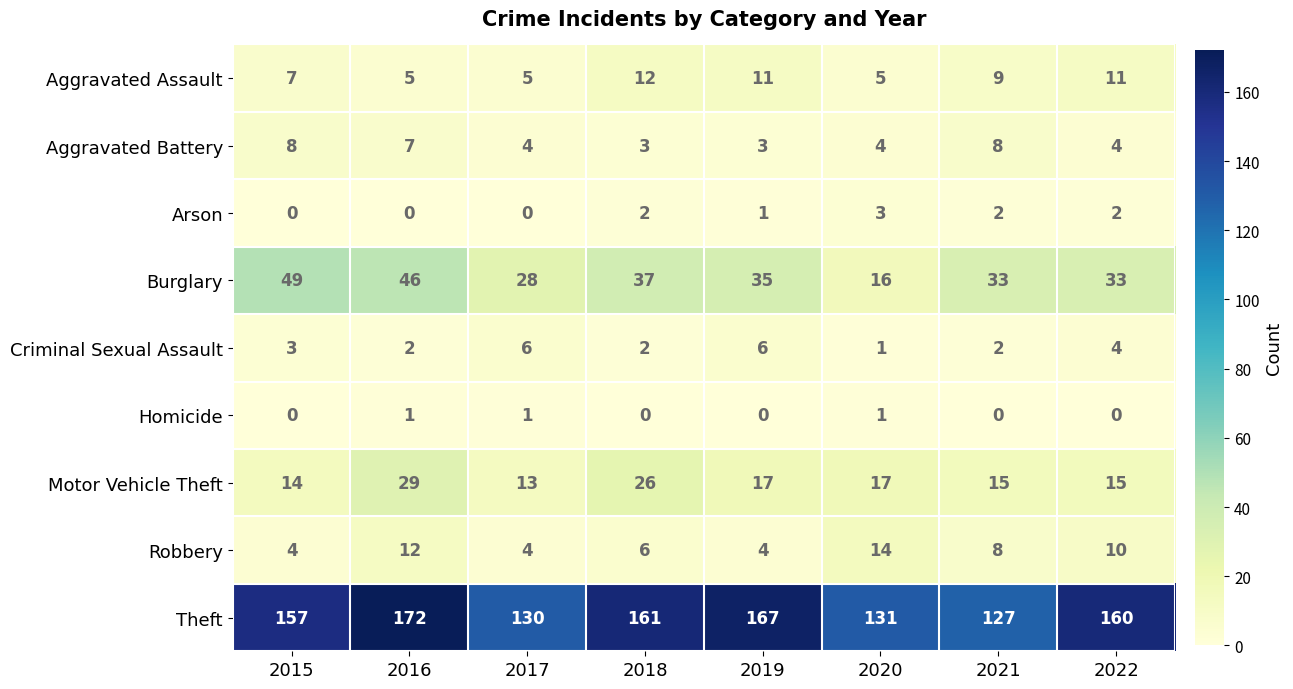

Between 2020 and 2021, which series saw the biggest shift?

Burglary